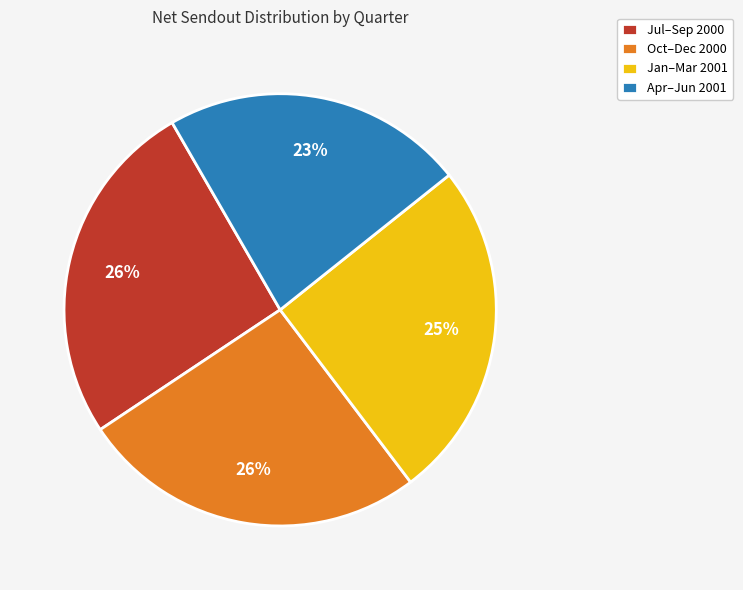

Does Jan–Mar 2001 represent more than half of the total?

No